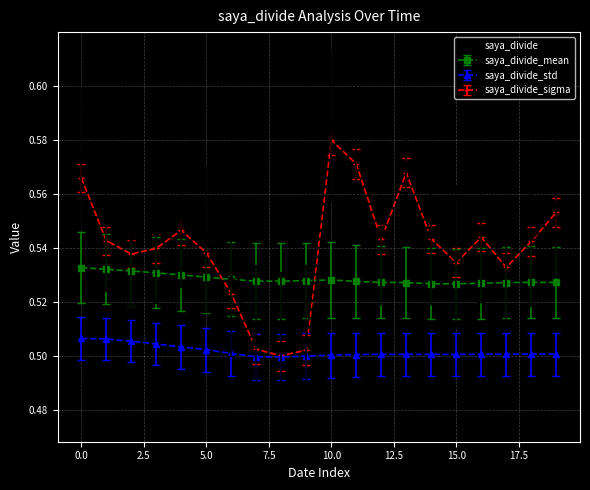

True or false: saya_divide_mean and saya_divide intersect in this chart.

True